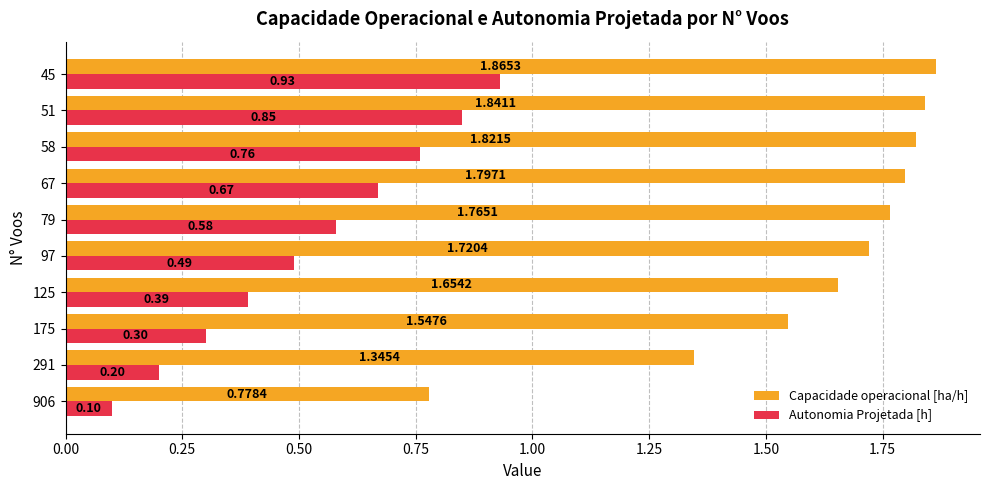

At how many categories does at least one series exceed 1?

9